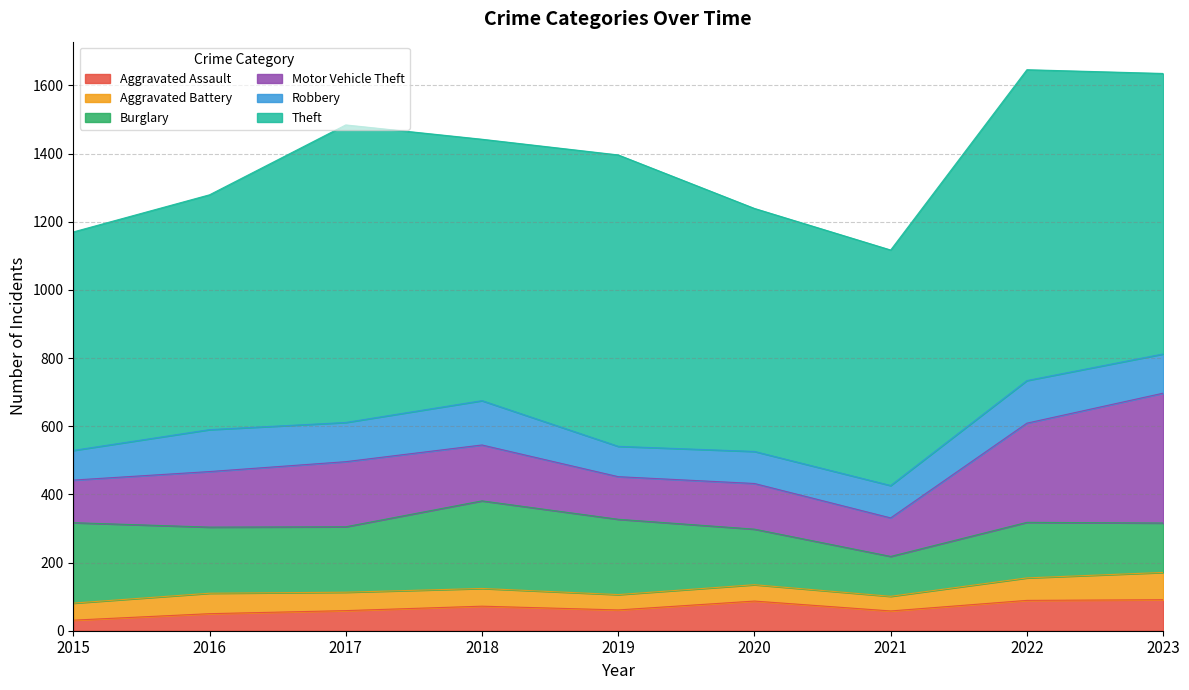

How many interior local valleys does the Theft series have?

2